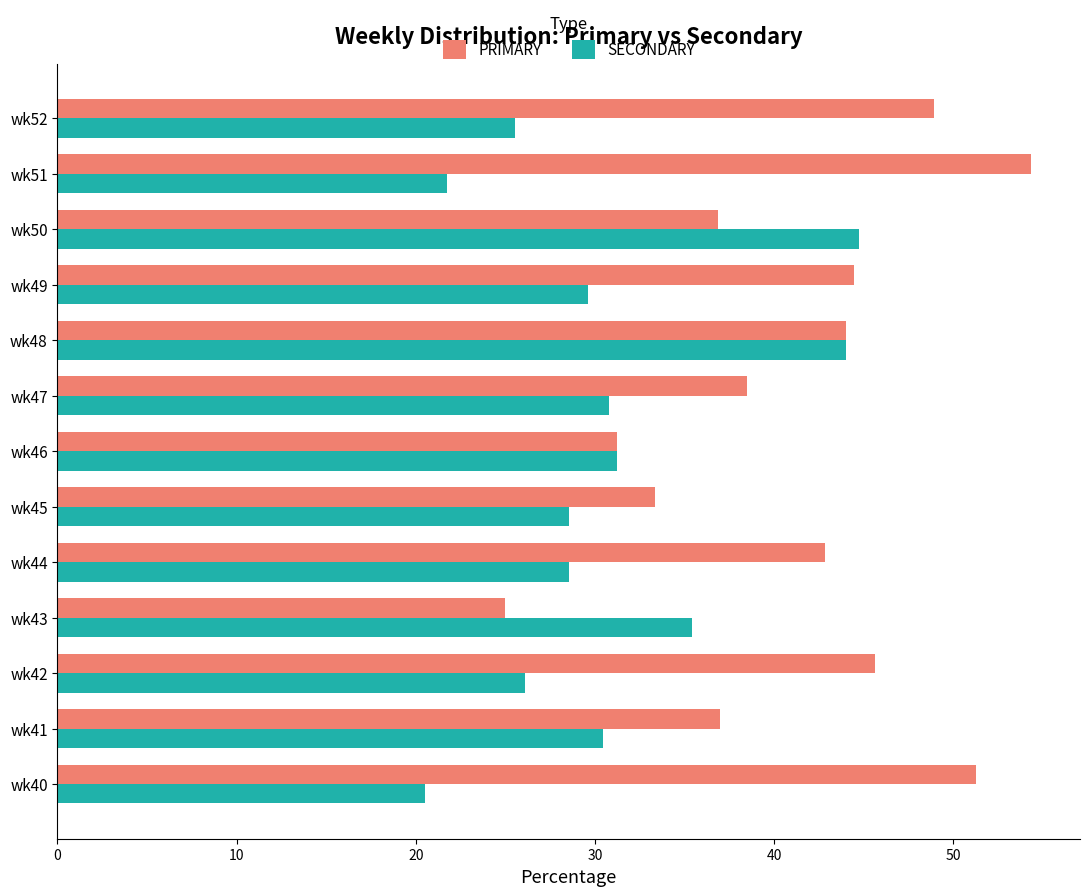

What is the difference between the maximum and minimum values in the PRIMARY series?

29.3